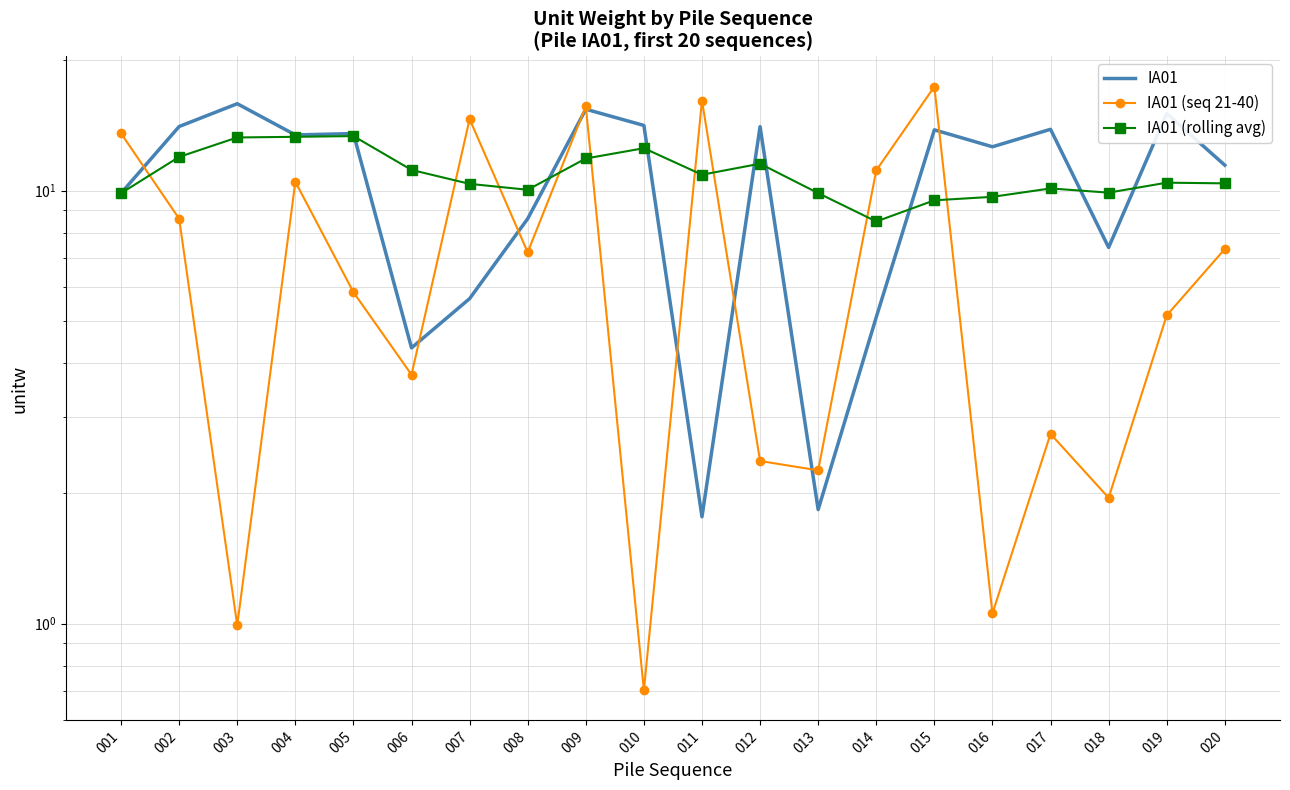

Which category has the highest value across all series?

015